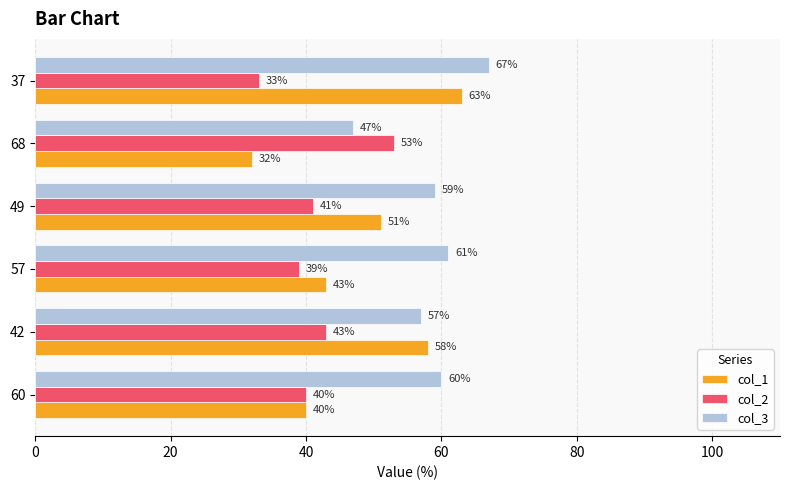

Count the number of data series in this chart.

3